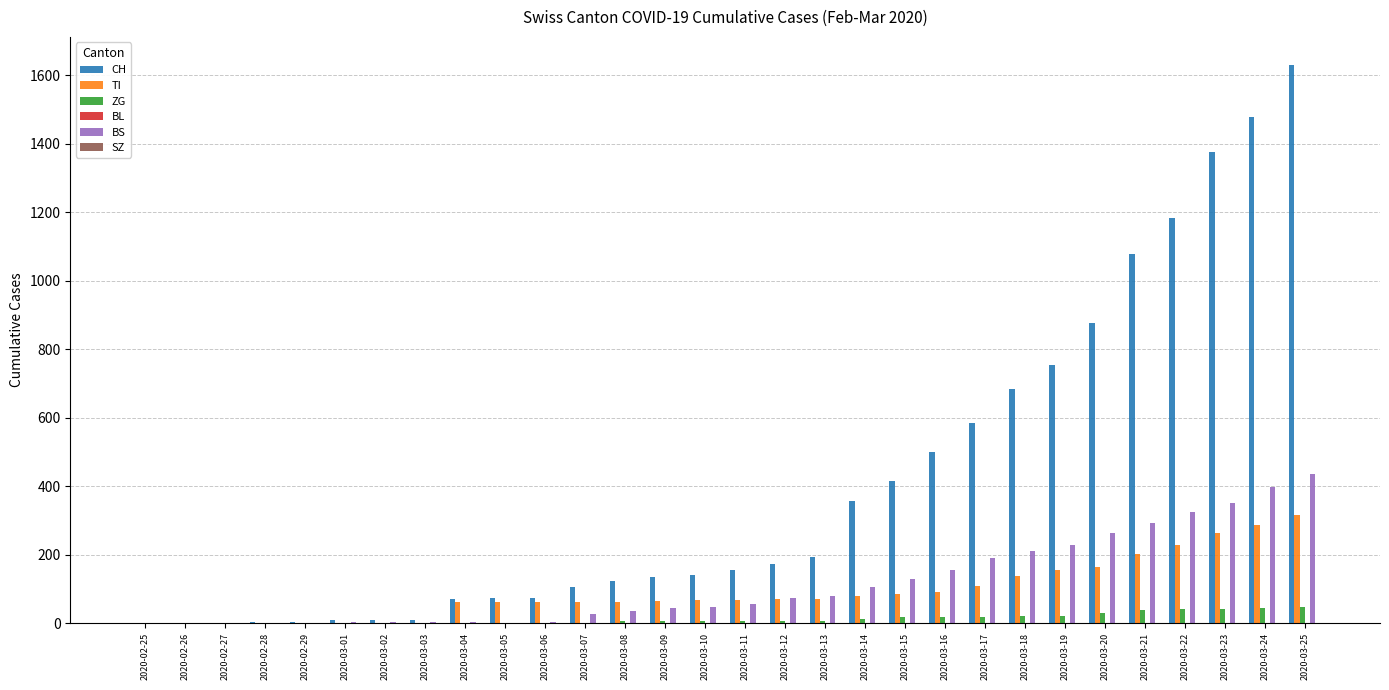

What is the sum of all TI values?

2762